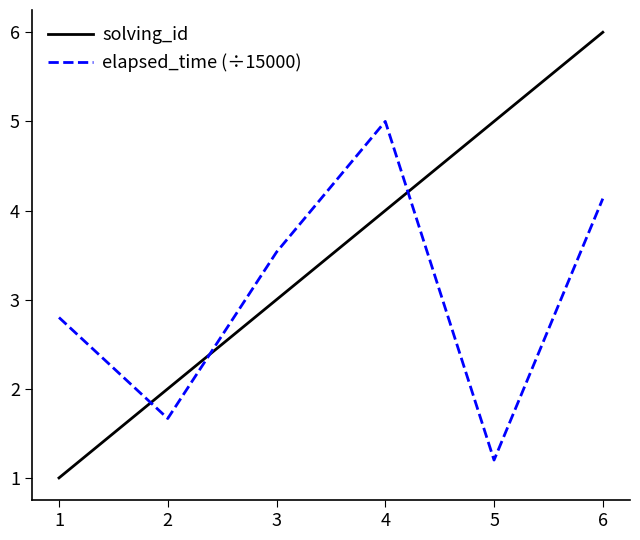

The value of elapsed_time (÷15000) at 2 is 1.7. True or false?

True